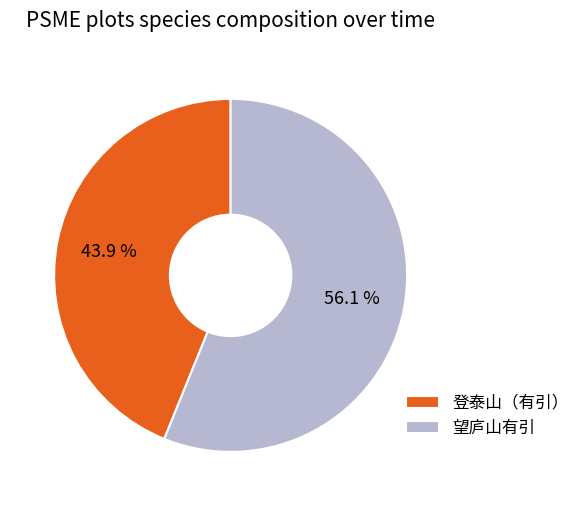

Is 望庐山有引 the majority of the pie?

Yes